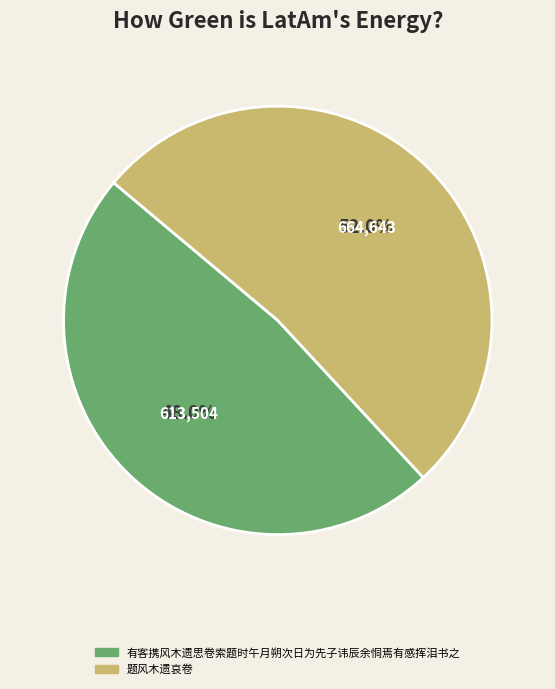

Which has a higher value, 题风木遗哀卷 or 有客携风木遗思卷索题时午月朔次日为先子讳辰余恫焉有感挥泪书之?

题风木遗哀卷